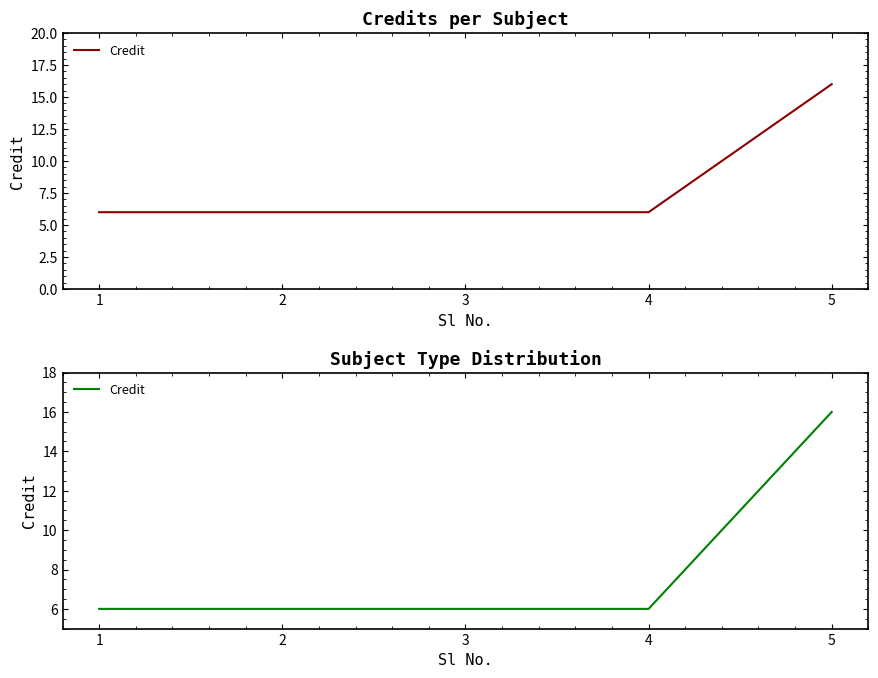

What is the value of the 1st point from the left?

6